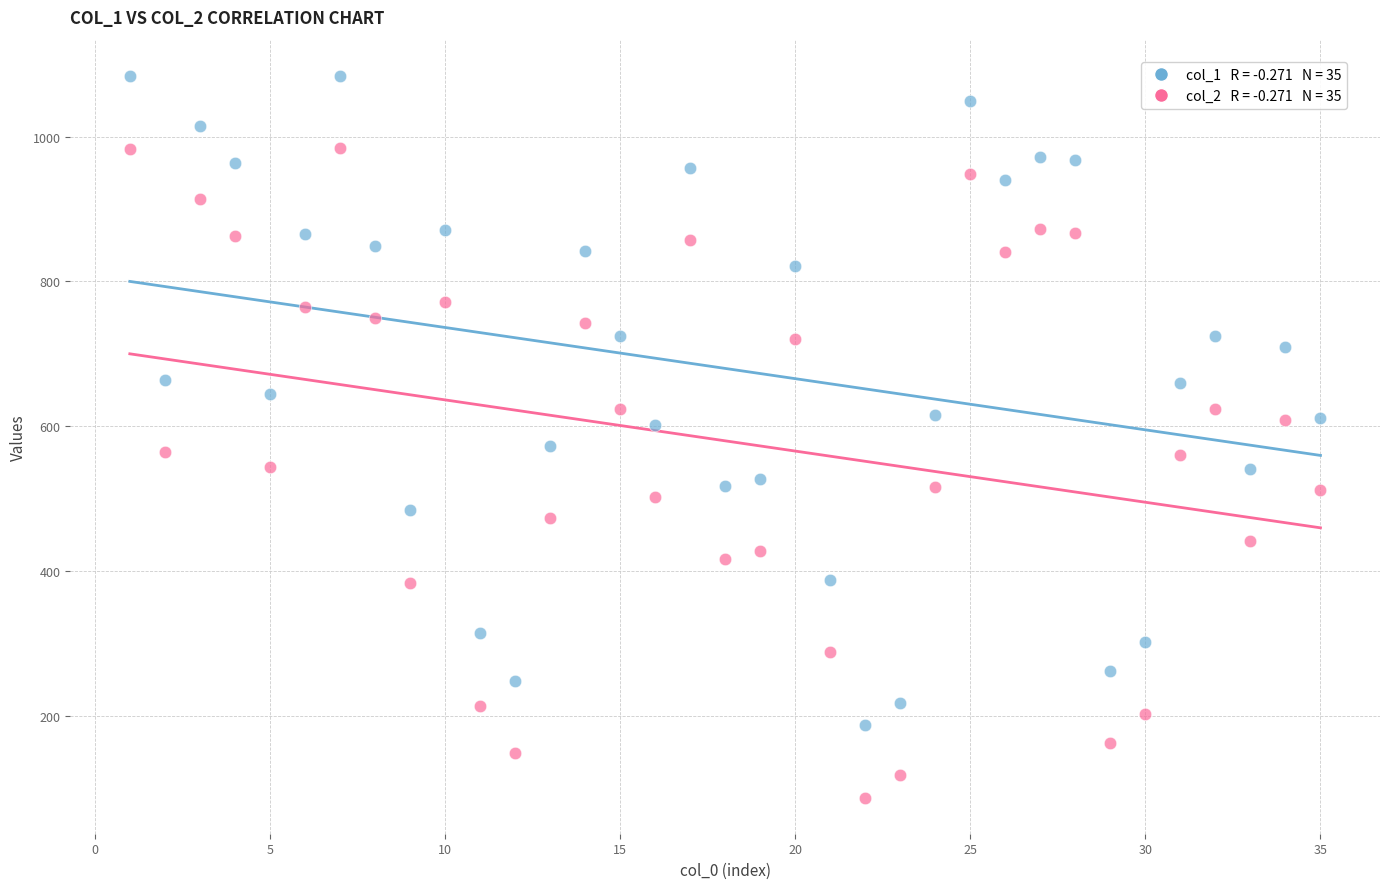

Across all data points, what is the range of X values (max minus min)?

34